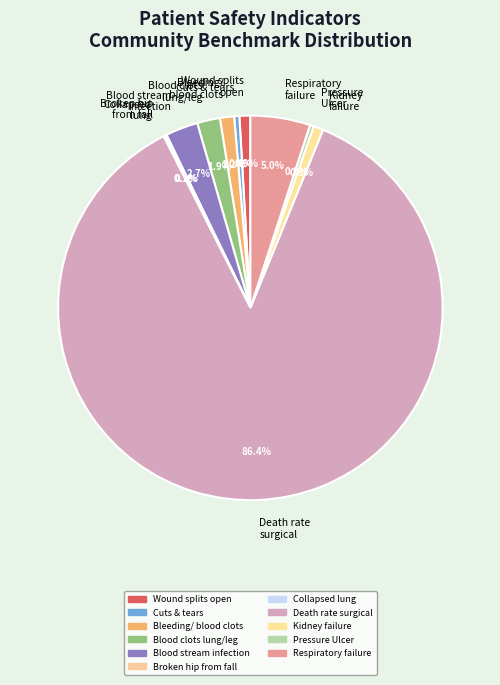

How much of the chart is everything except Blood clots lung/leg?

98.1%